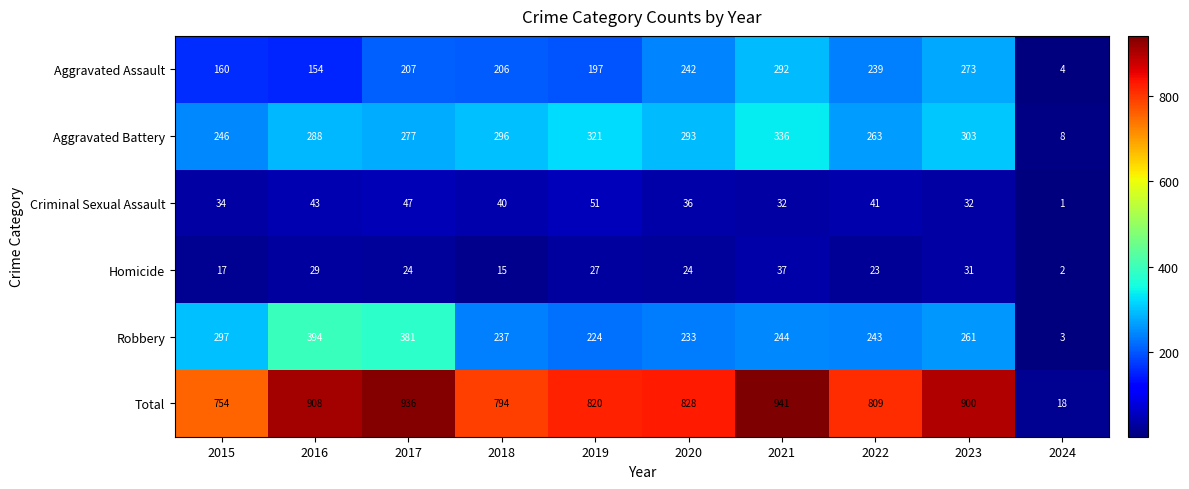

The value of Aggravated Assault at 2018 is 206. True or false?

True